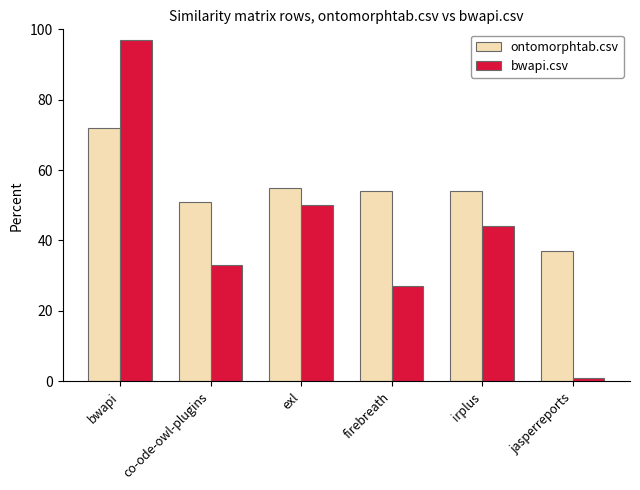

Where does the ontomorphtab.csv series first go above 54?

bwapi